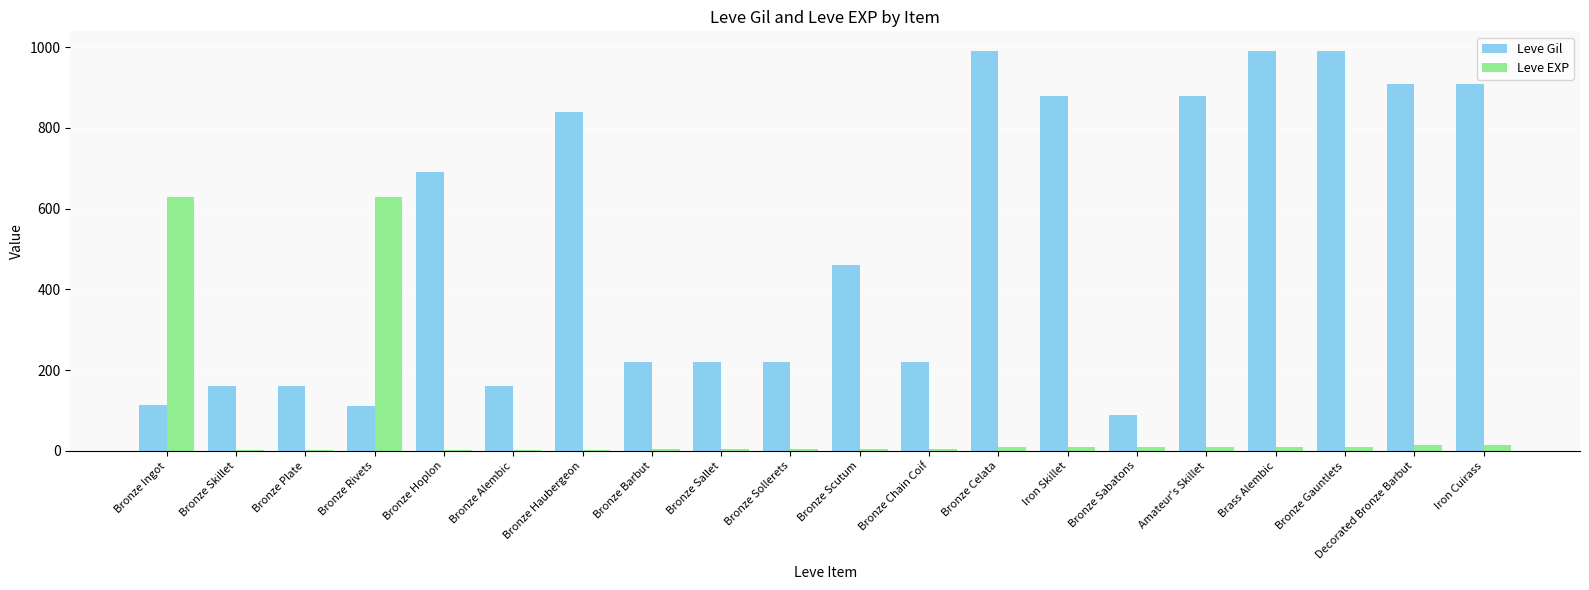

Is it true that Leve Gil equals 1377 at Bronze Haubergeon?

False